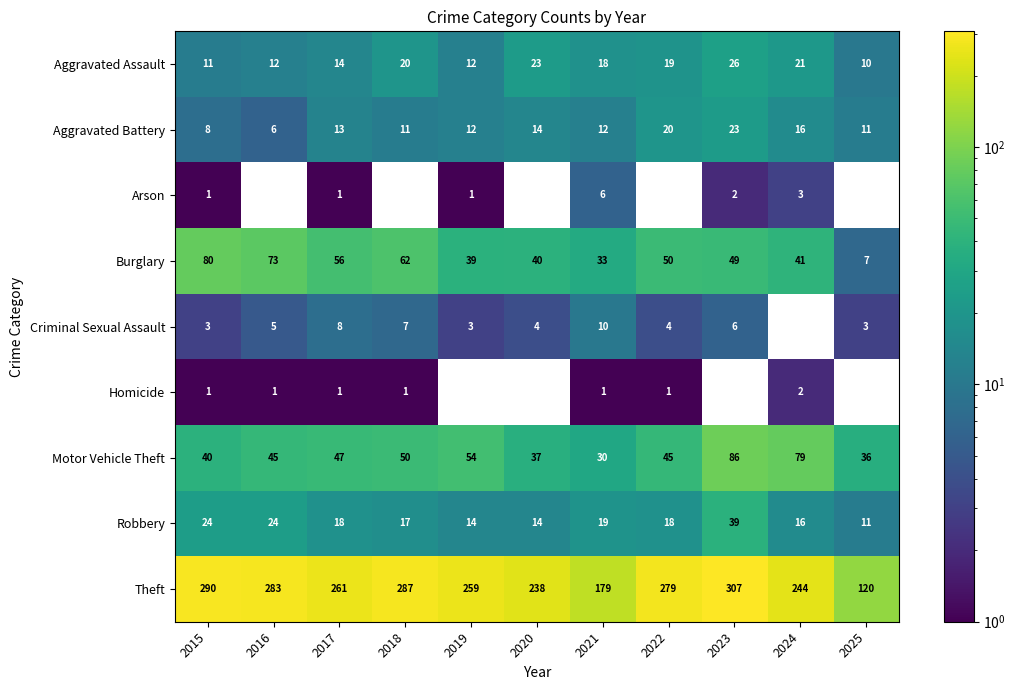

At how many categories does at least one series exceed 87?

11